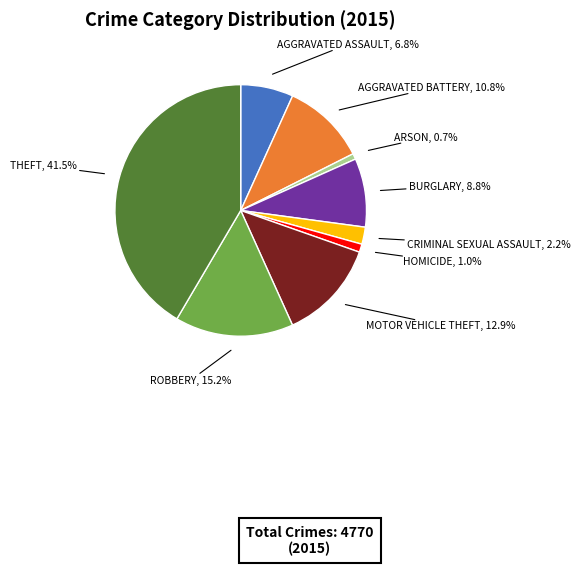

Is there a majority slice in this chart?

No